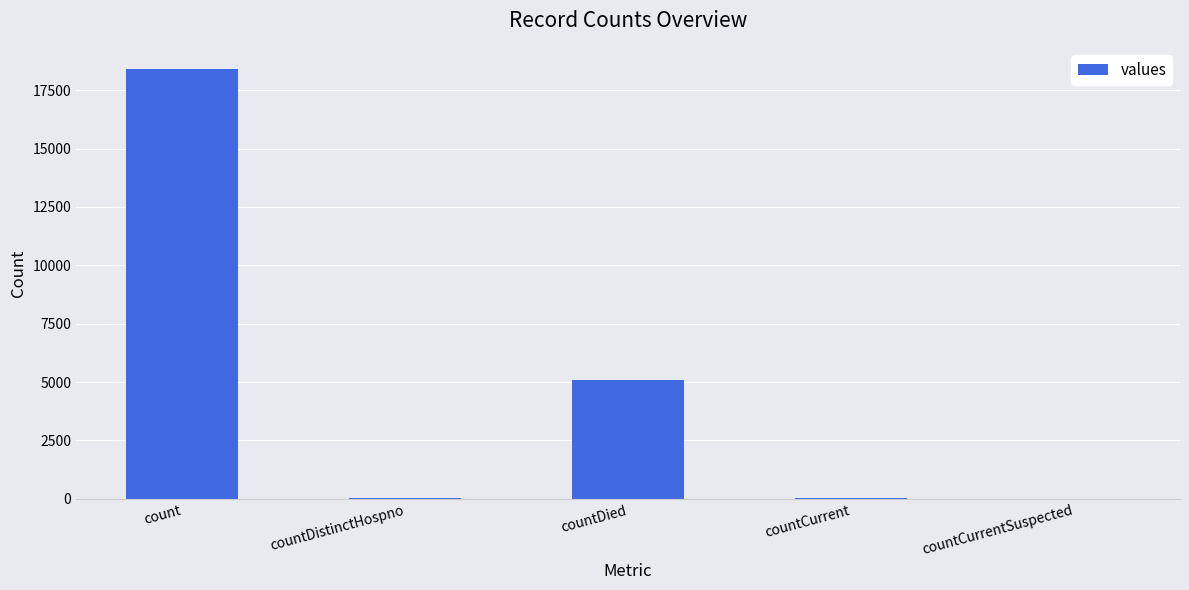

What is the maximum value shown in the chart?

18392